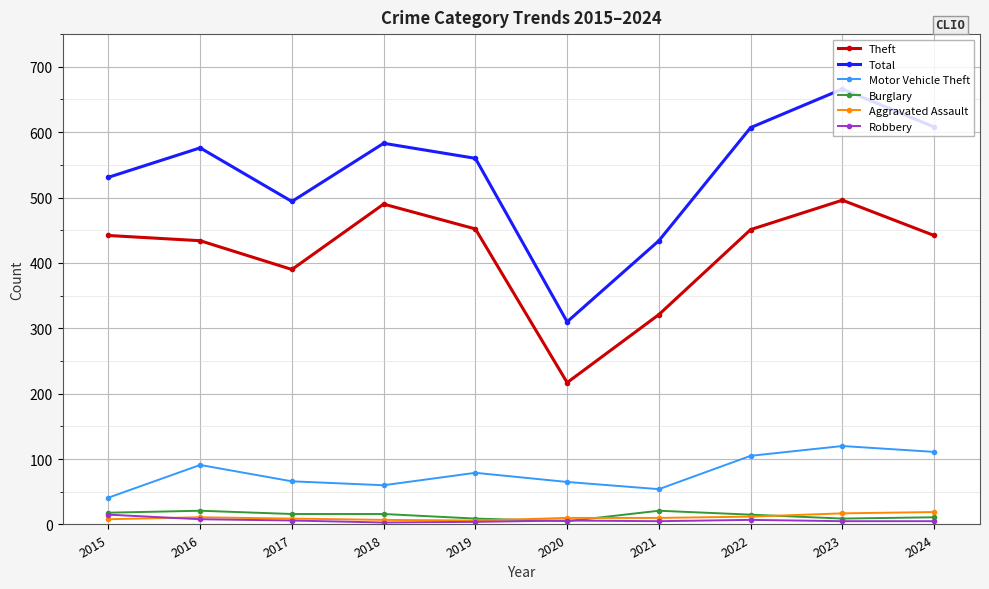

What is the greatest value displayed?

666